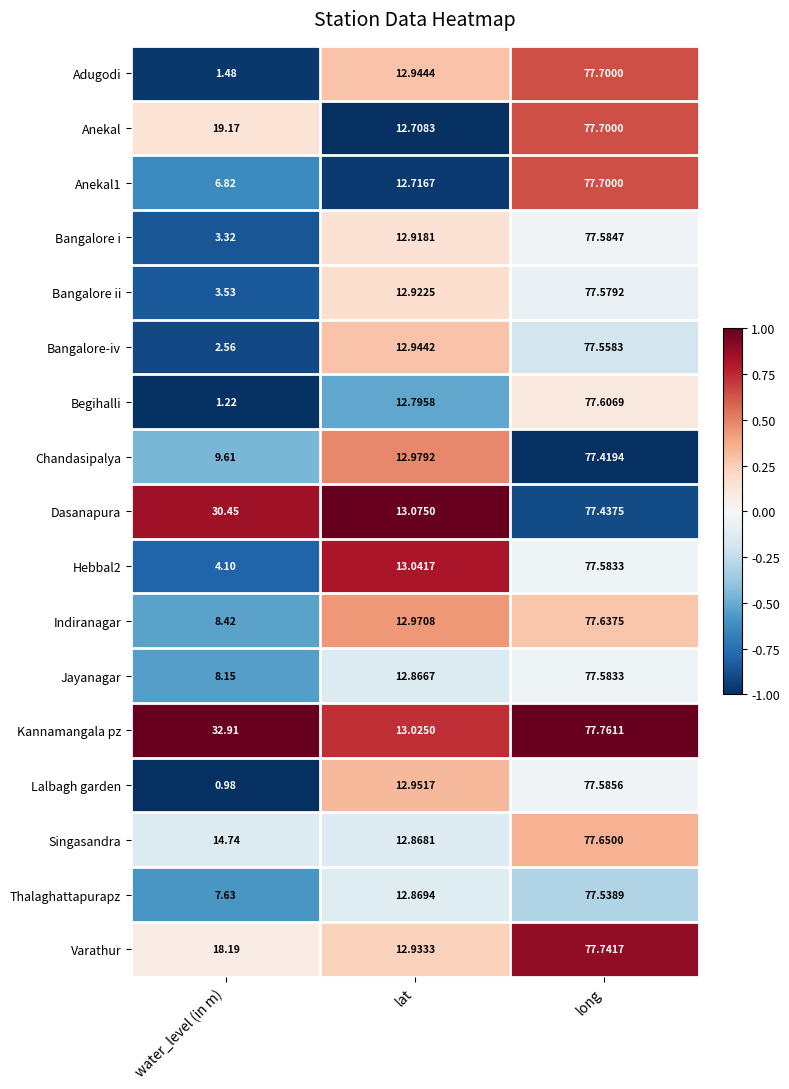

Which category has the highest value across all series?

long